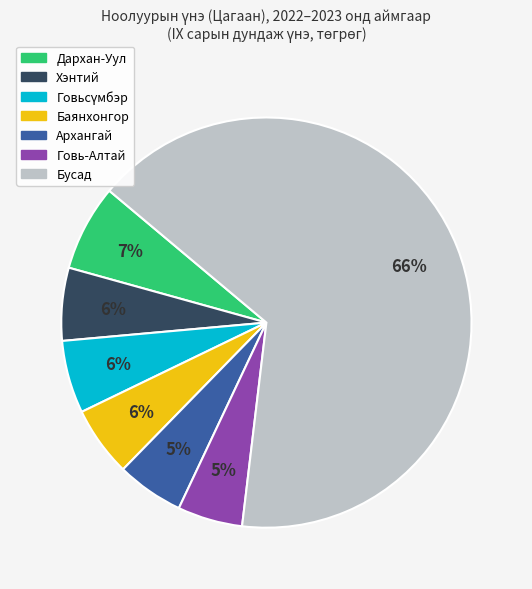

To the nearest percent, what is the average slice percentage?

14%